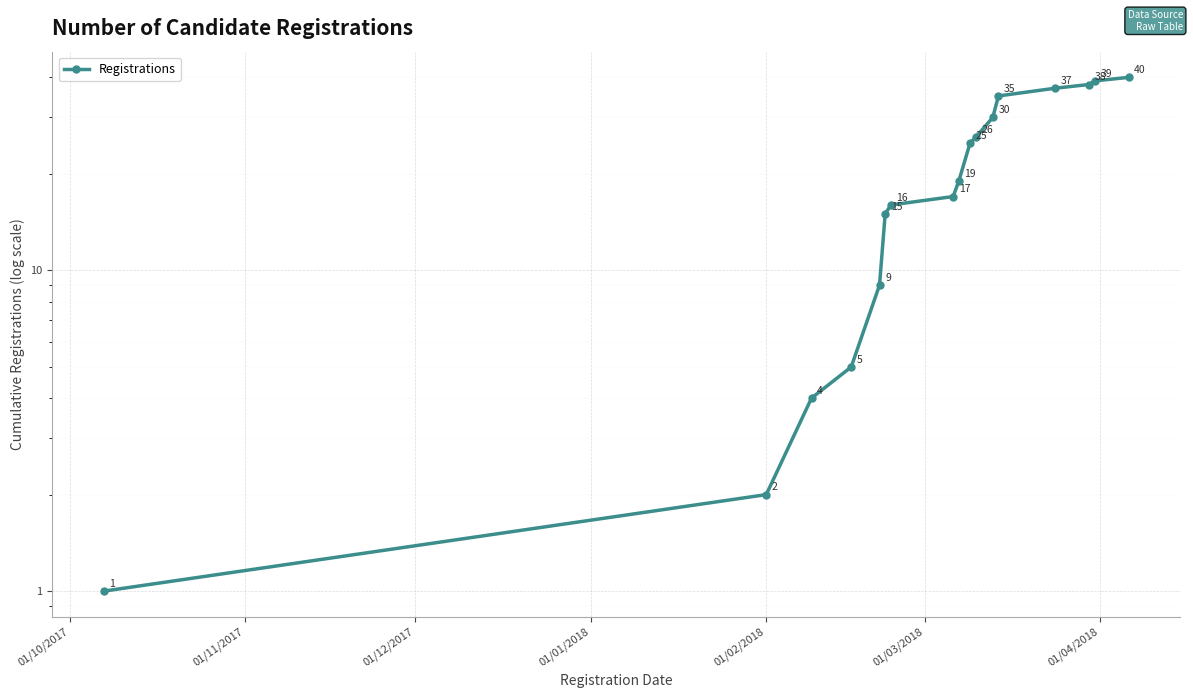

How many values are below 19?

8